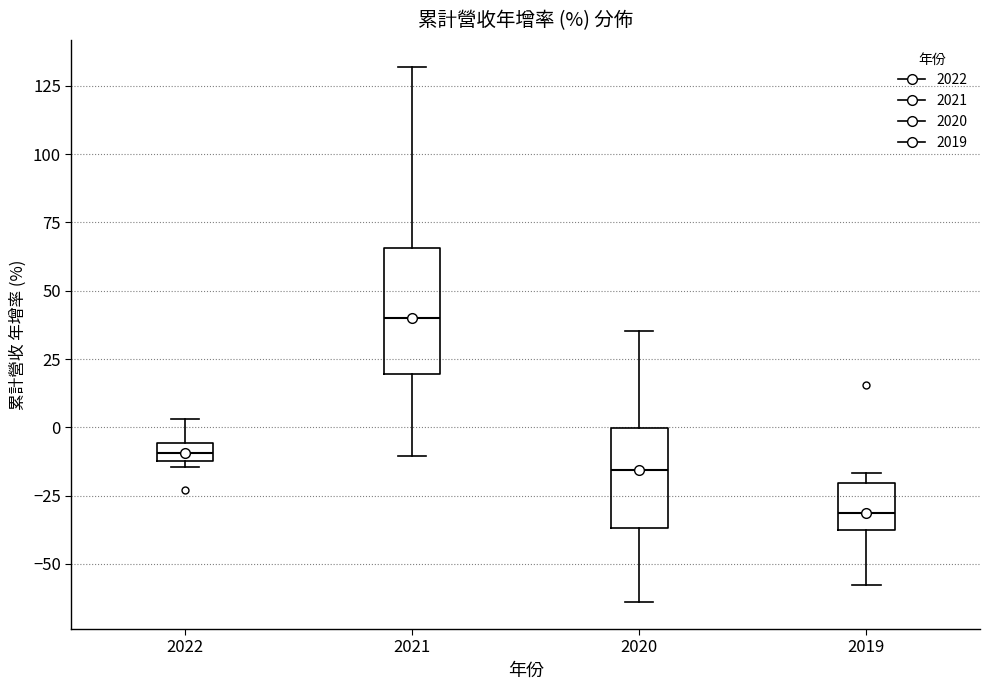

Which box has the lowest median line?

2019